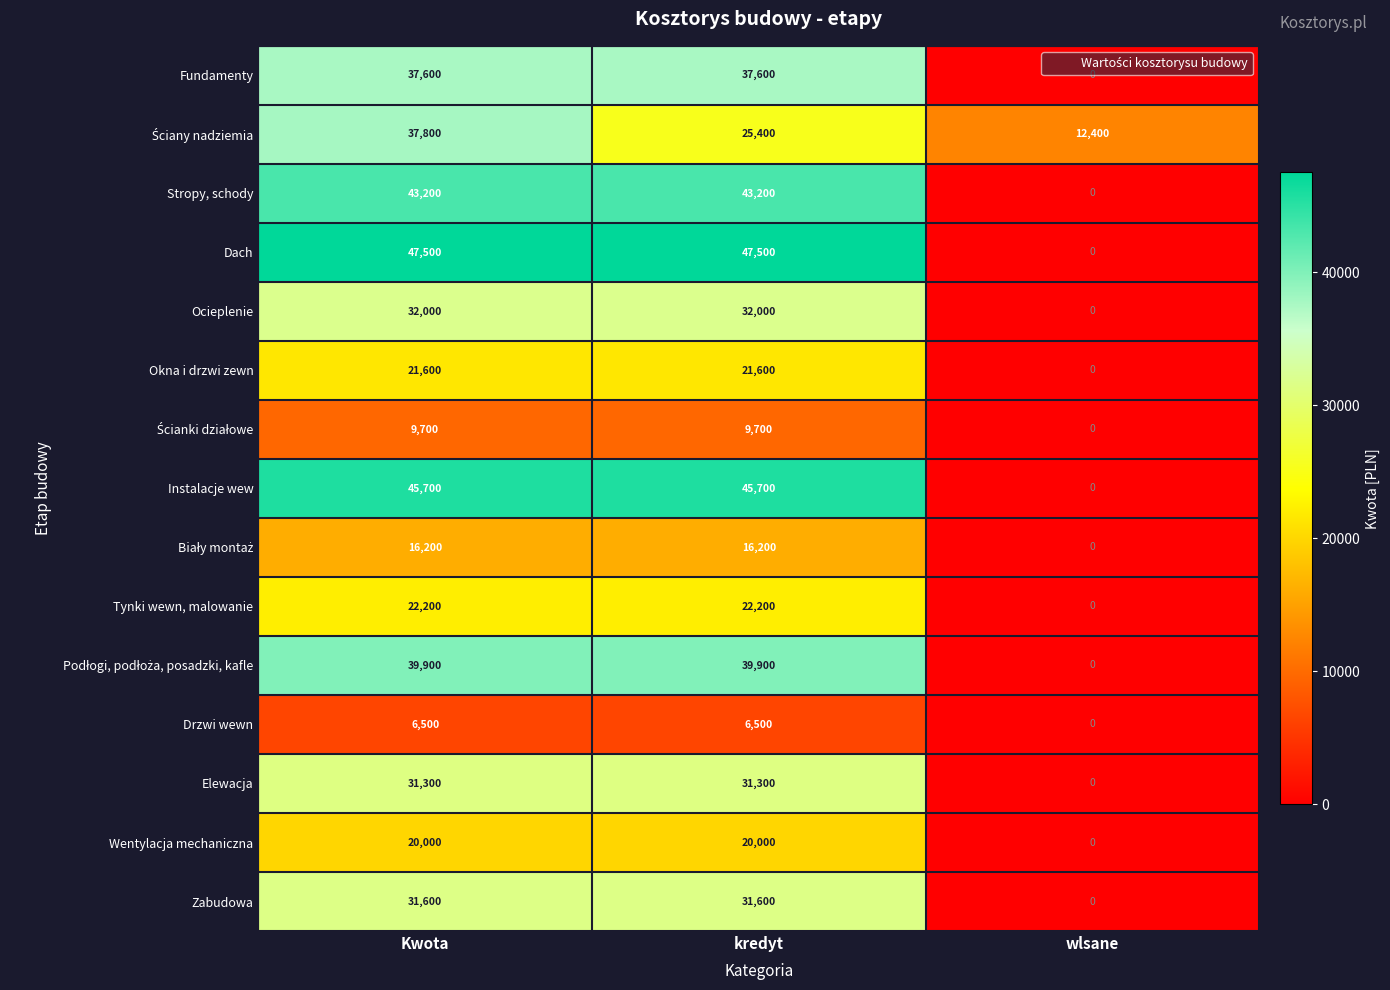

What is the maximum value shown in the chart?

47500